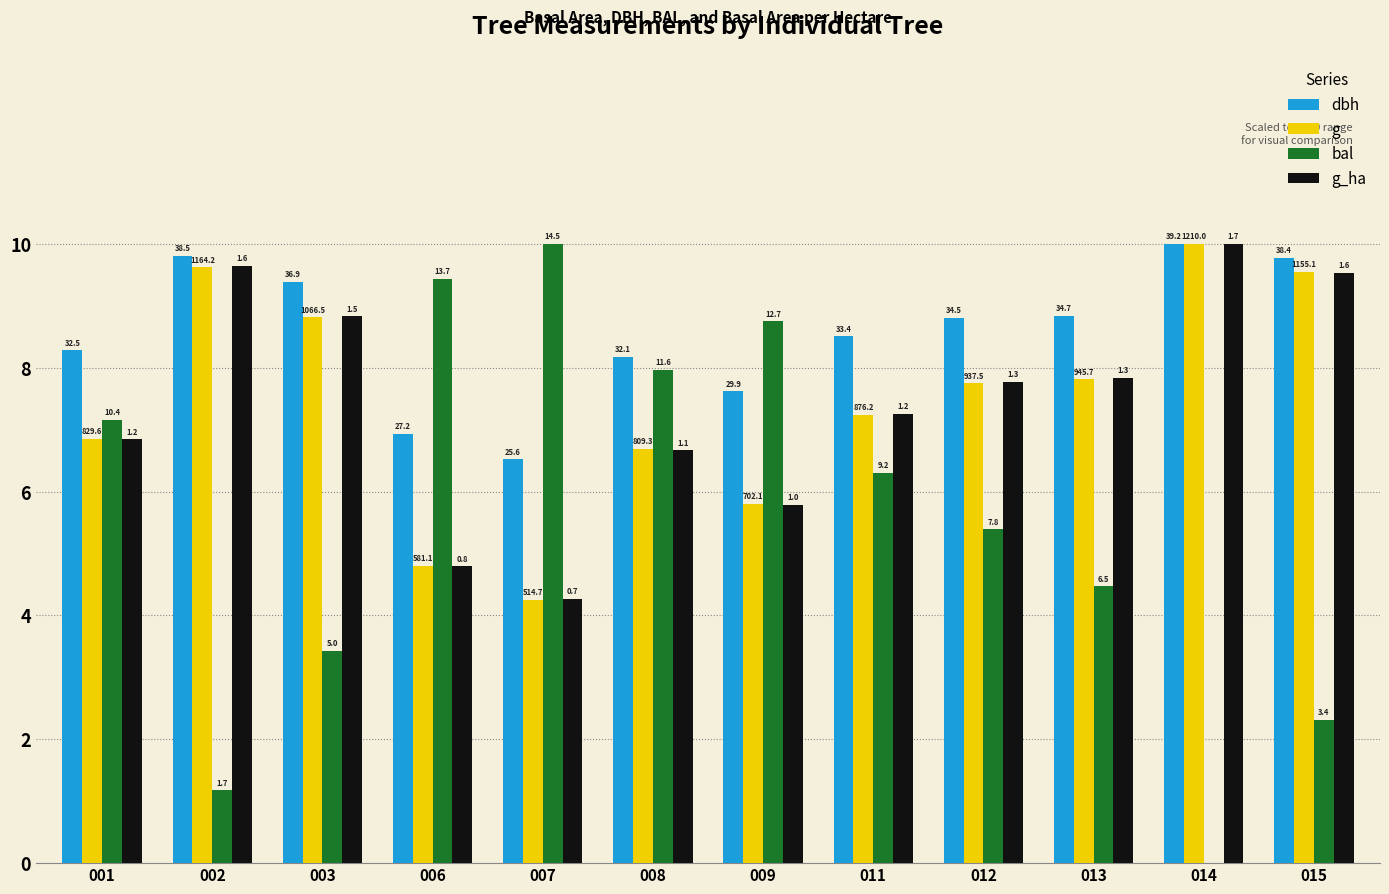

Between 003 and 006, which is larger?

003